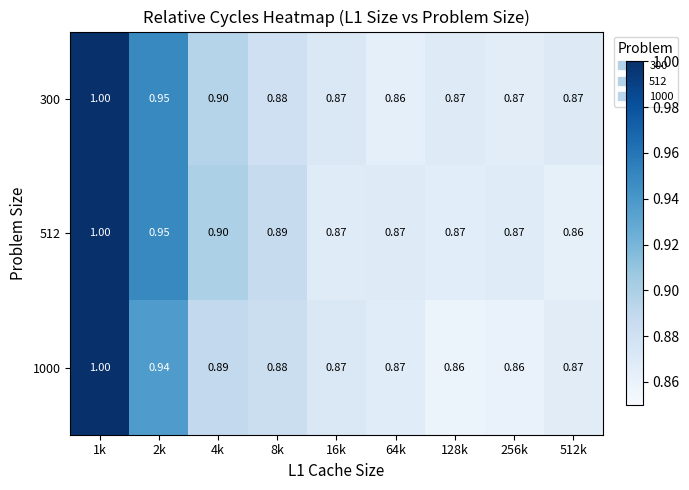

Is the value of 512 at 4k greater than the value of 1000 at 128k?

Yes